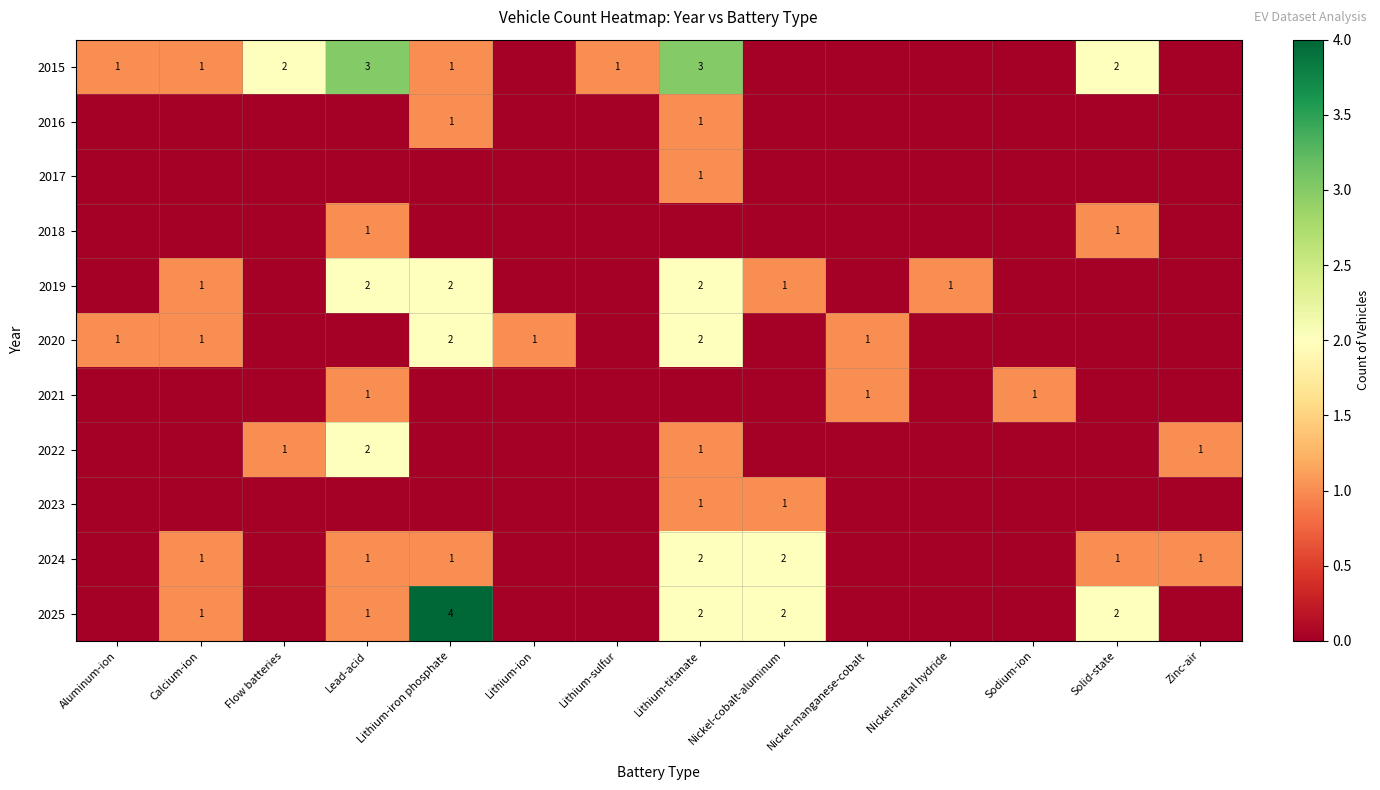

The 2025 series shows 1 at Nickel-cobalt-aluminum. True or false?

False